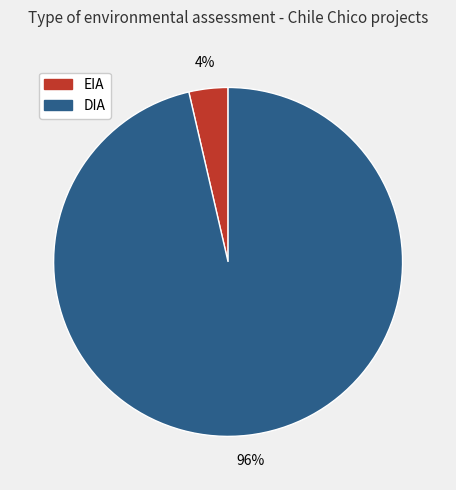

To the nearest percent, what percentage of the pie is DIA?

96%